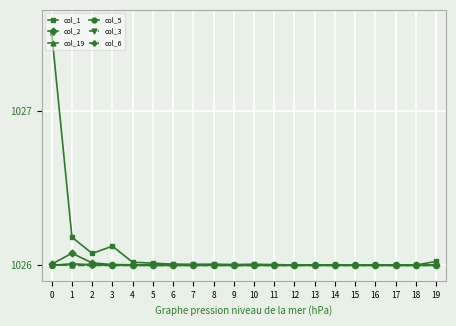

The value of col_6 at 16 is 1026.0. True or false?

True